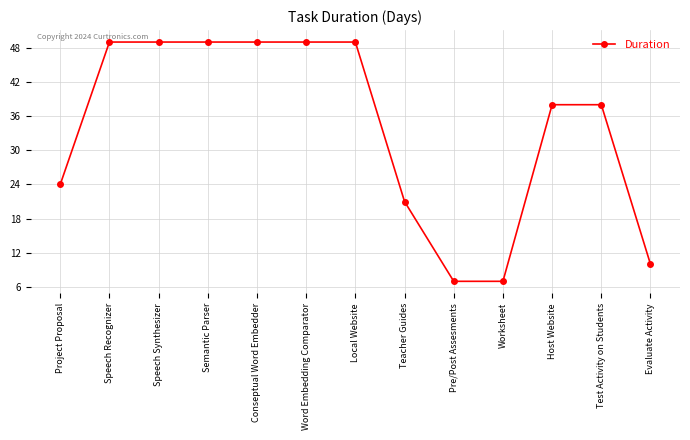

How many lines are shown in the chart?

1